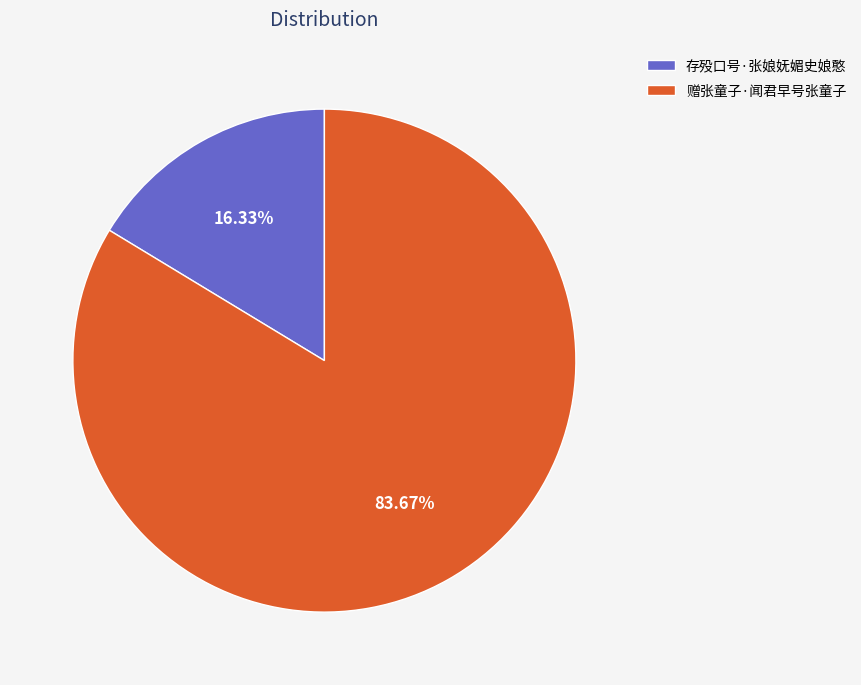

How many slices are in this pie chart?

2